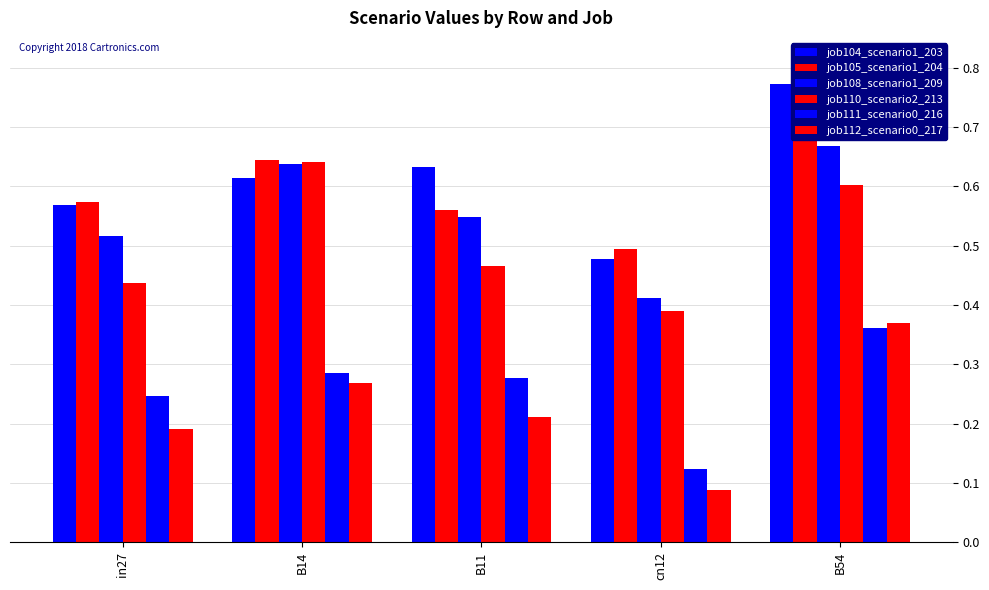

How many bars are there in total?

30